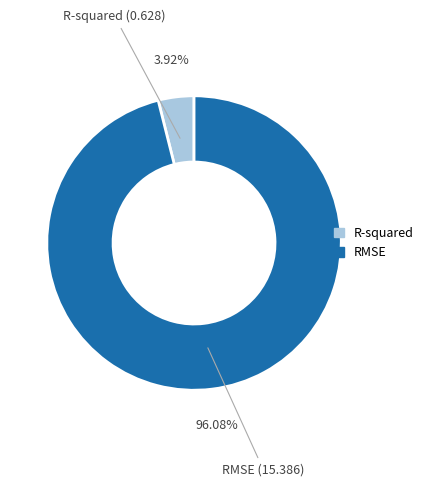

Combined, what portion of the pie is R-squared and RMSE?

100.0%